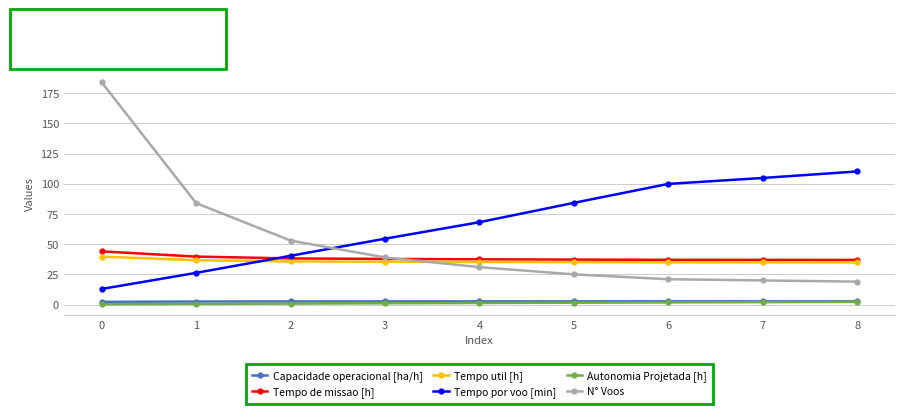

At how many categories does at least one series exceed 160?

1